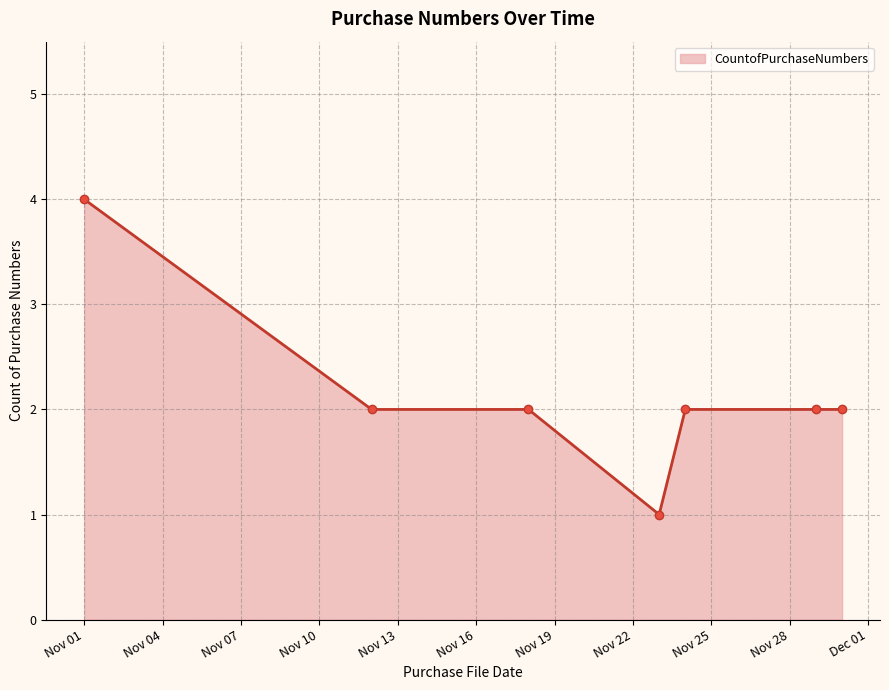

What is the minimum value shown in the chart?

1